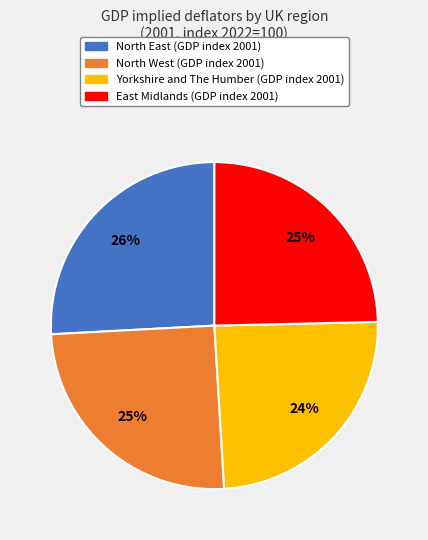

To the nearest percent, what is the average slice percentage?

25%